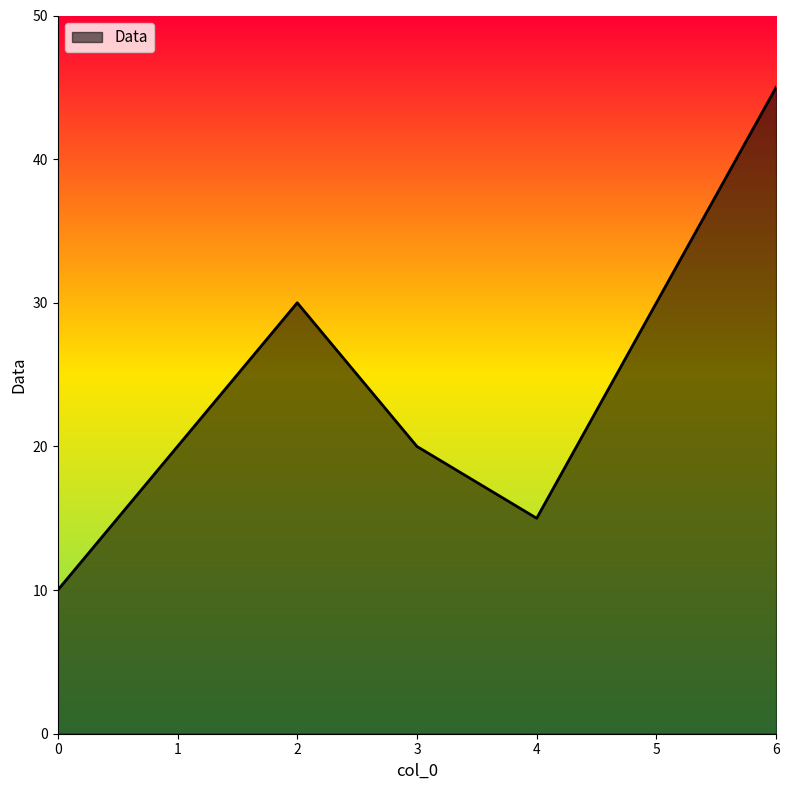

The value at 0 is 3. True or false?

False